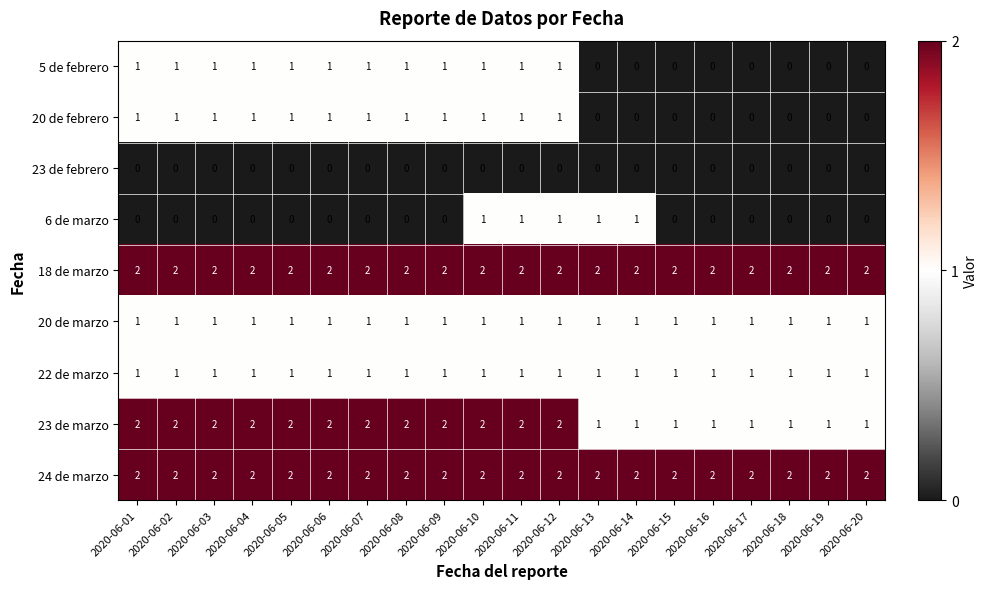

What is the spread (max minus min) of values at 2020-06-17?

2